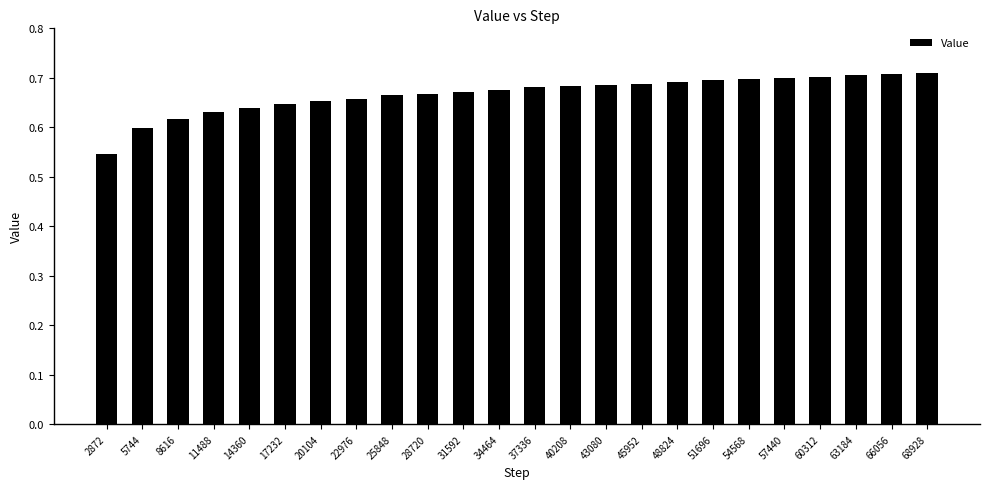

At which label is the value closest to 0?

2872